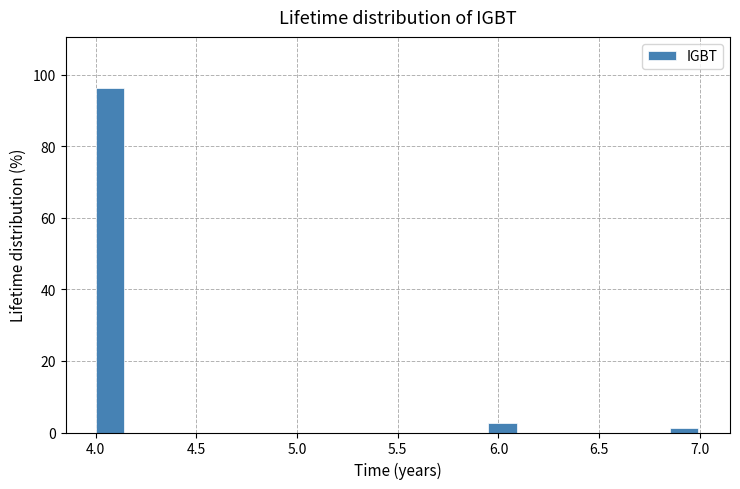

Around what value on the x-axis is the tallest bar? Give the approximate position of its centre, as read against the axis.

4.05